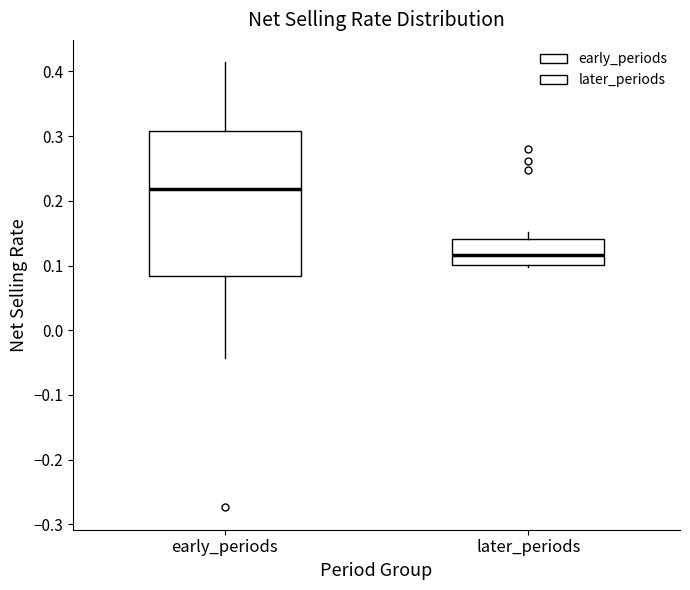

Where does the median line of the box for early_periods sit on the y-axis? The values are not printed on the chart, so give them approximately, as read against the axis.

0.22